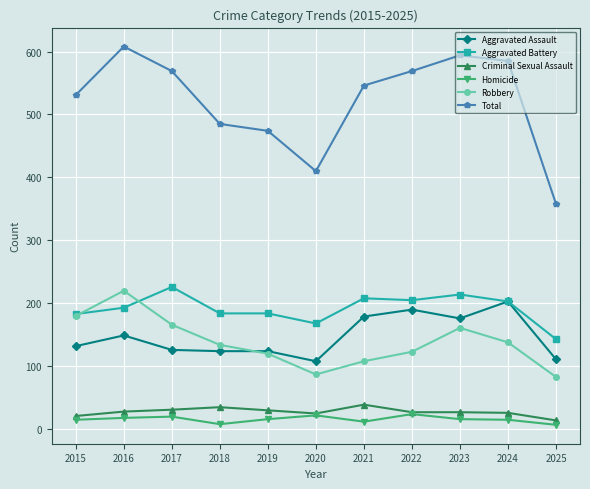

Which series has the largest total across all categories?

Total